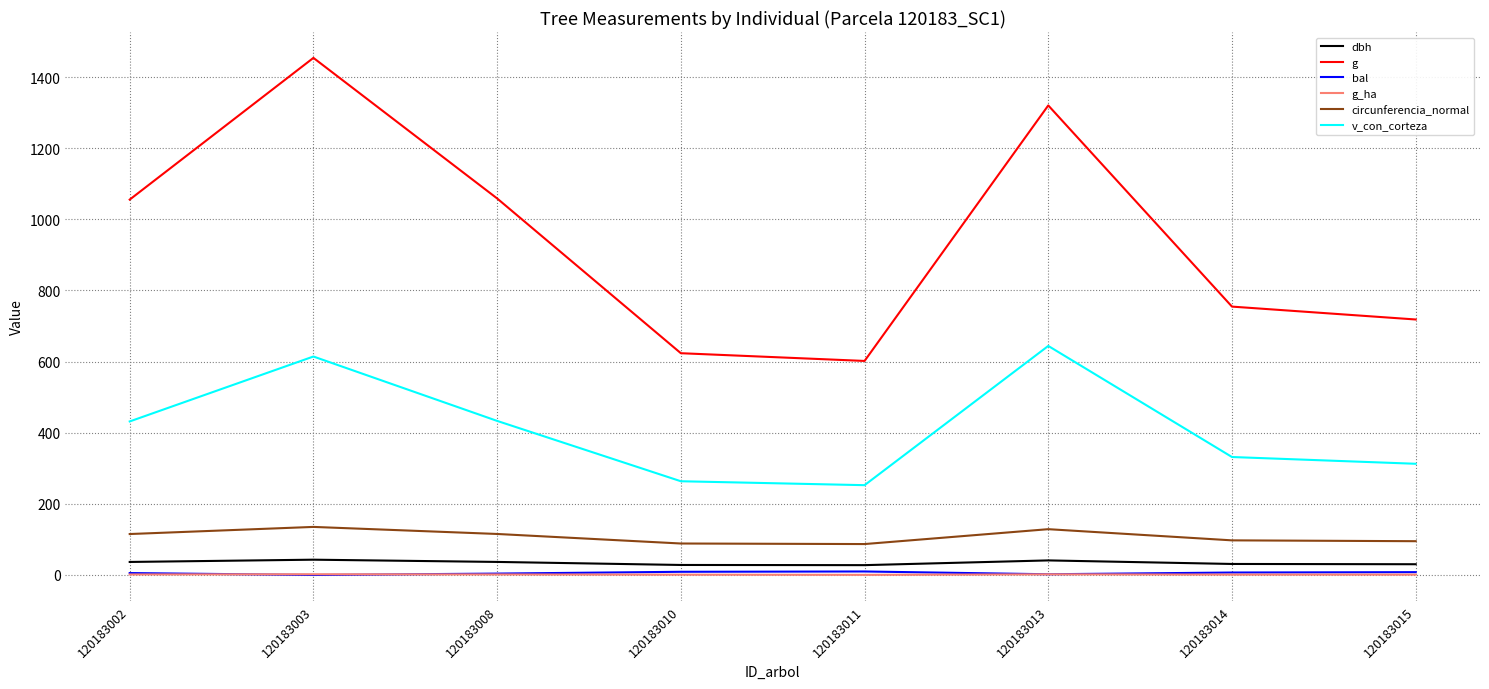

True or false: g and circunferencia_normal cross at least once.

False